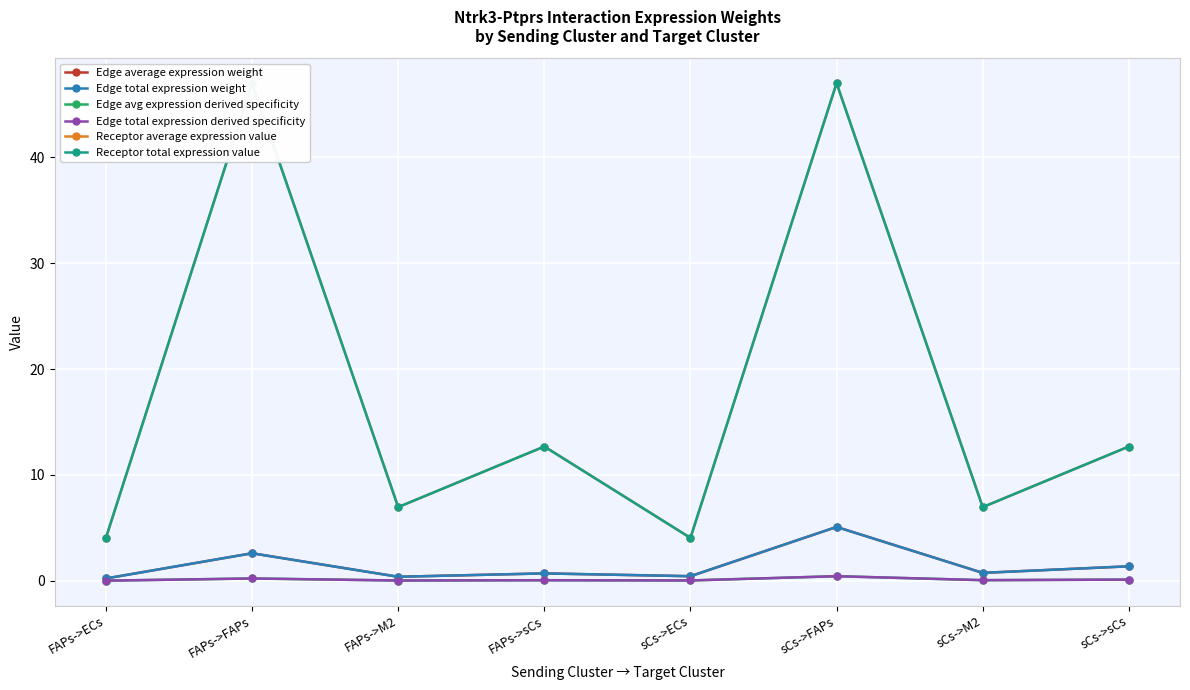

Reading left to right, list all the values displayed in this chart.

Edge average expression weight: 0.2	2.6	0.4	0.7	0.4	5.1	0.8	1.4
Edge total expression weight: 0.2	2.6	0.4	0.7	0.4	5.1	0.8	1.4
Edge avg expression derived specificity: 0.0	0.2	0.0	0.1	0.0	0.4	0.1	0.1
Edge total expression derived specificity: 0.0	0.2	0.0	0.1	0.0	0.4	0.1	0.1
Receptor average expression value: 4.1	47.0	7.0	12.7	4.1	47.0	7.0	12.7
Receptor total expression value: 4.1	47.0	7.0	12.7	4.1	47.0	7.0	12.7